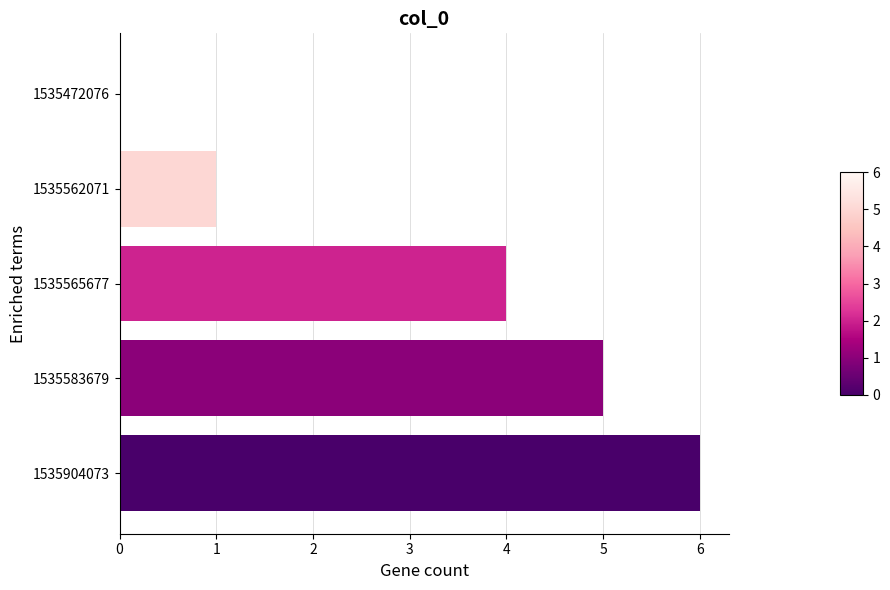

What is the change in value from 1535472076 to 1535562071?

+1